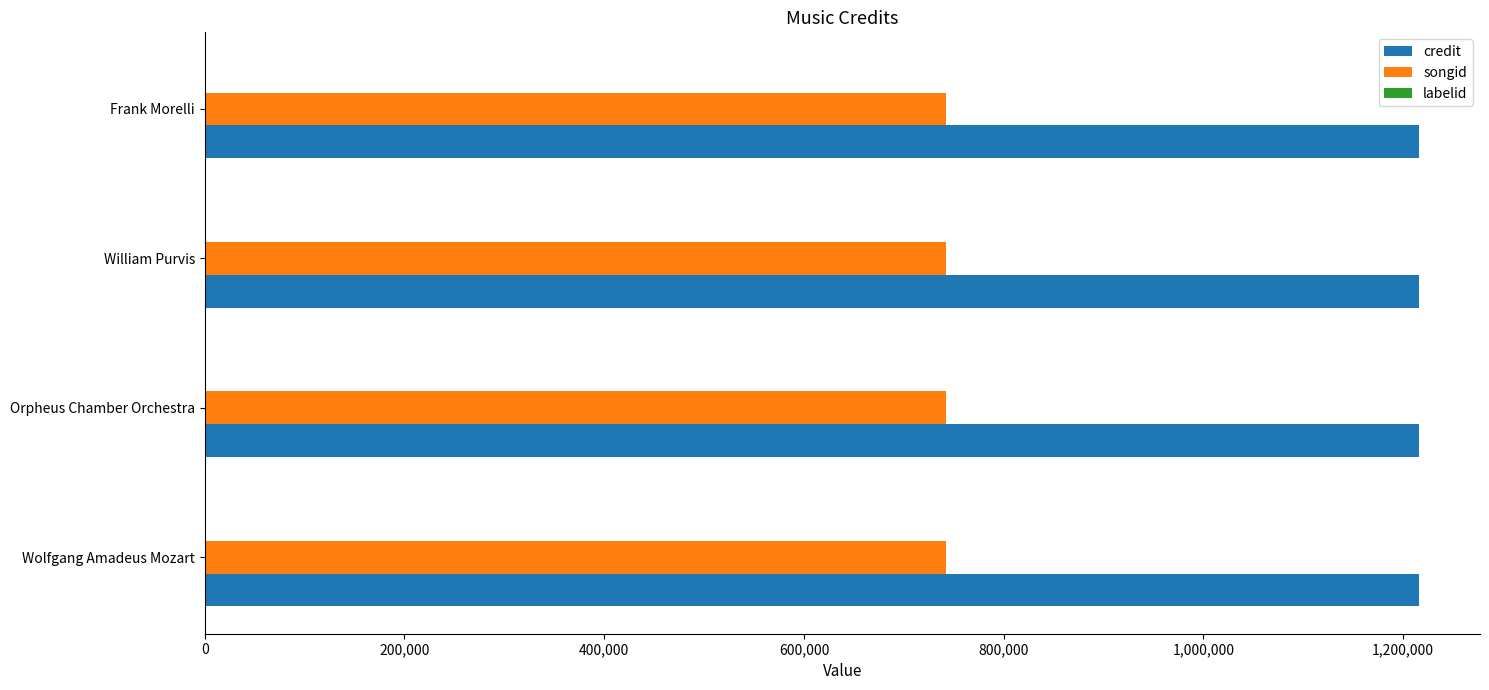

Which series has the largest total across all categories?

credit